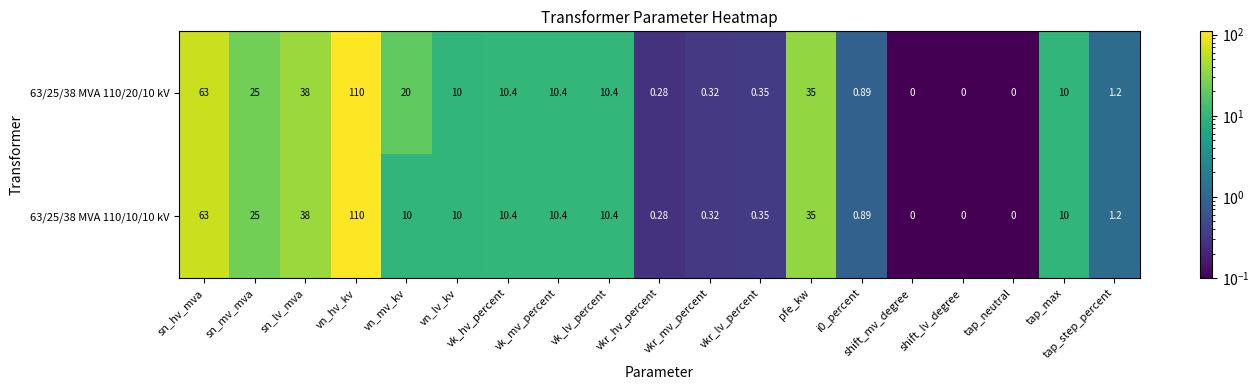

Which category has the highest value in the 63/25/38 MVA 110/20/10 kV series?

vn_hv_kv